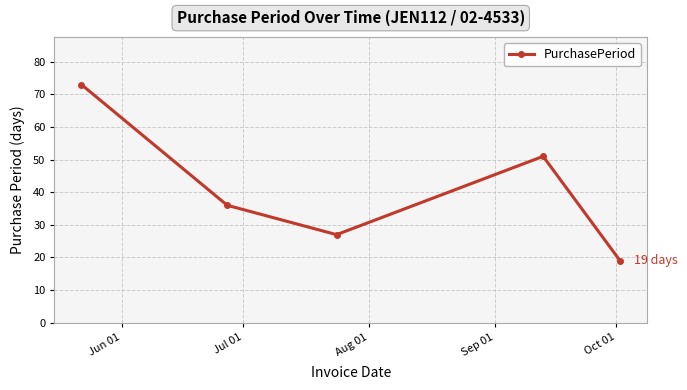

Count the values in the range 27 to 51.

3